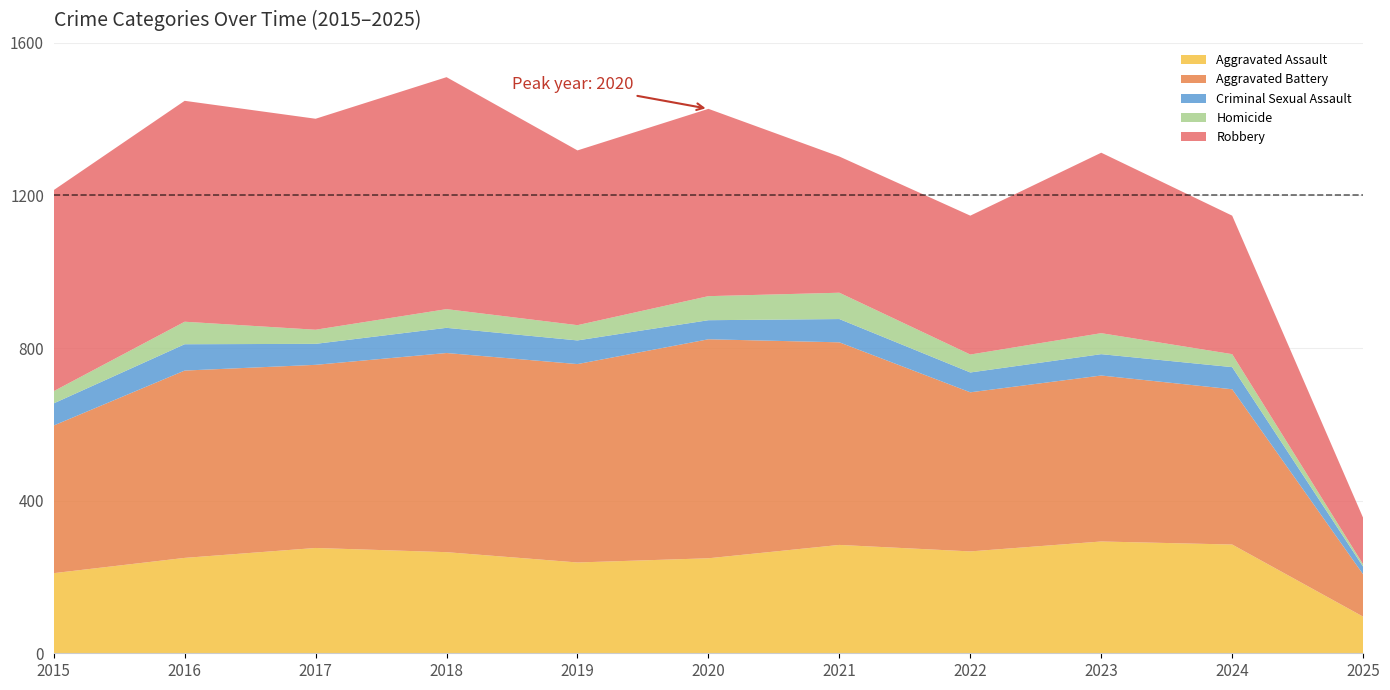

Reading left to right, transcribe all the data shown in this chart.

Aggravated Assault: 210	250	276	265	238	249	284	267	293	285	96
Aggravated Battery: 387	491	480	522	520	574	531	417	435	407	111
Criminal Sexual Assault: 58	69	55	66	62	50	61	52	56	58	20
Homicide: 32	59	37	49	40	63	69	47	55	34	6
Robbery: 527	579	553	608	458	491	357	364	473	363	122